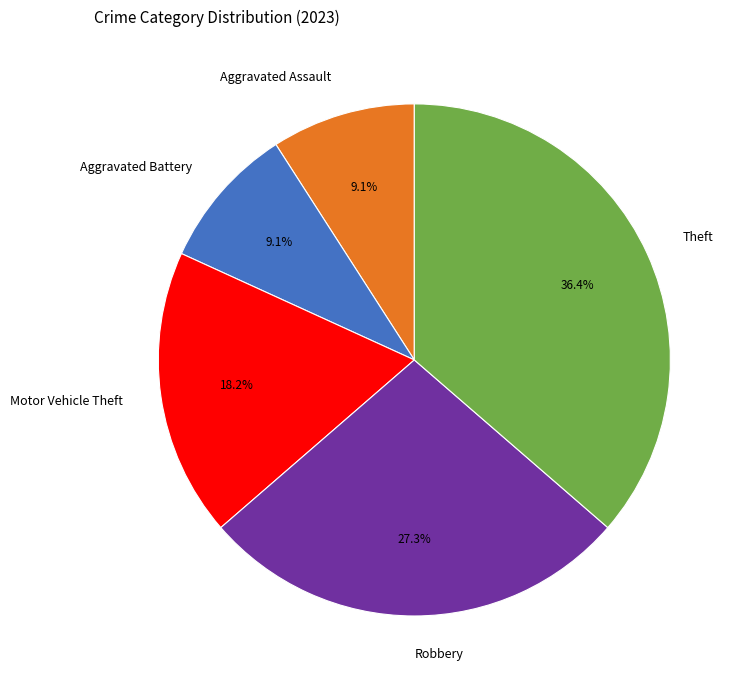

What percentage is NOT represented by Theft?

63.6%